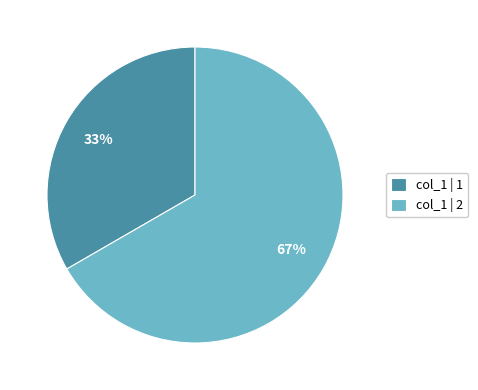

How many segments does this pie chart have?

2